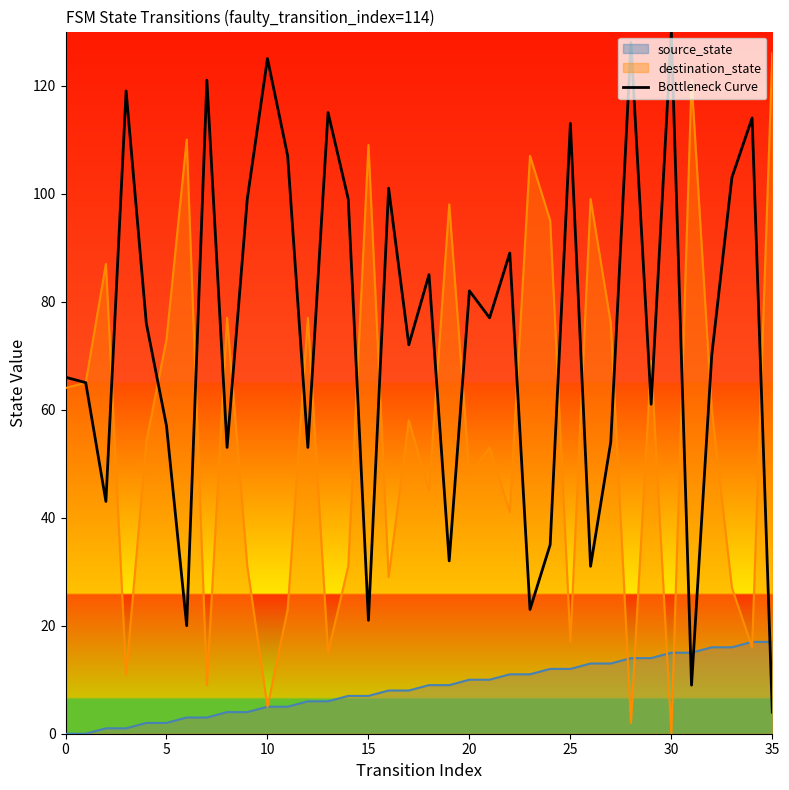

What is the smallest value displayed?

0.0